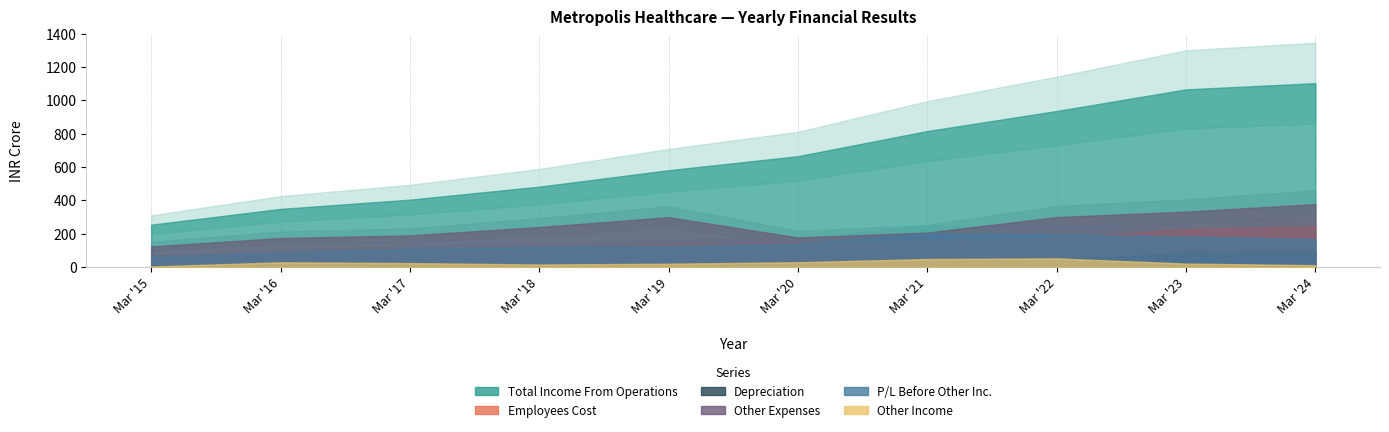

At which label does Total Income From Operations first exceed 665?

Mar '20